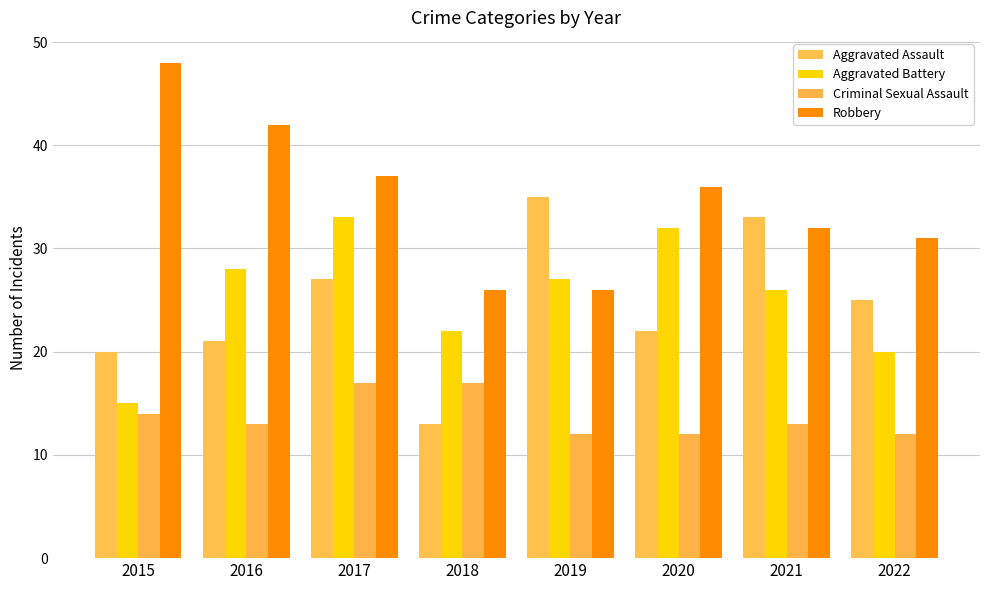

Which series has the largest total across all categories?

Robbery